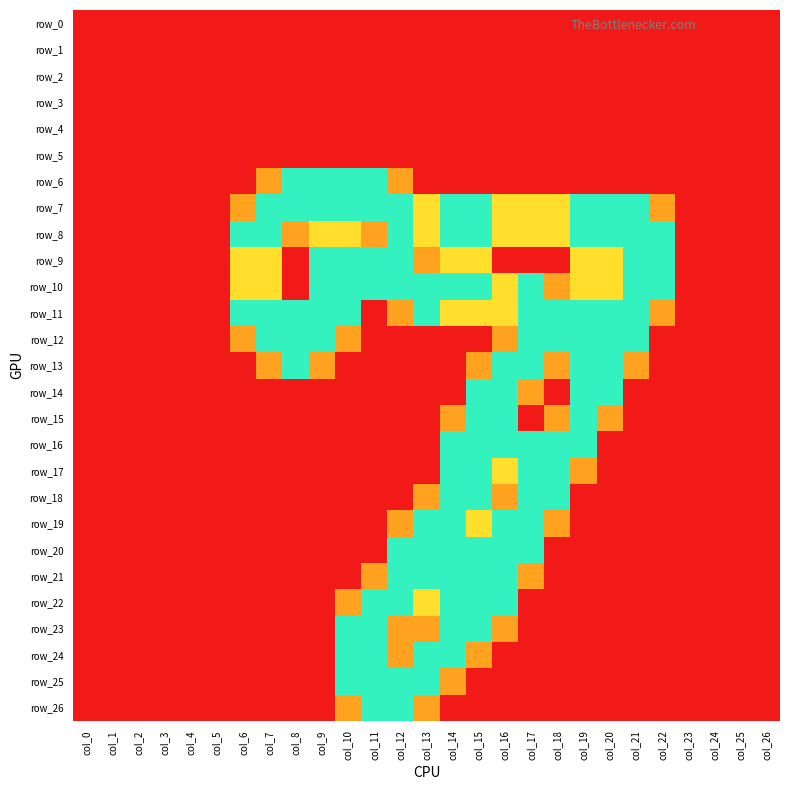

Is it true that row_21 equals 0.0 at col_20?

True